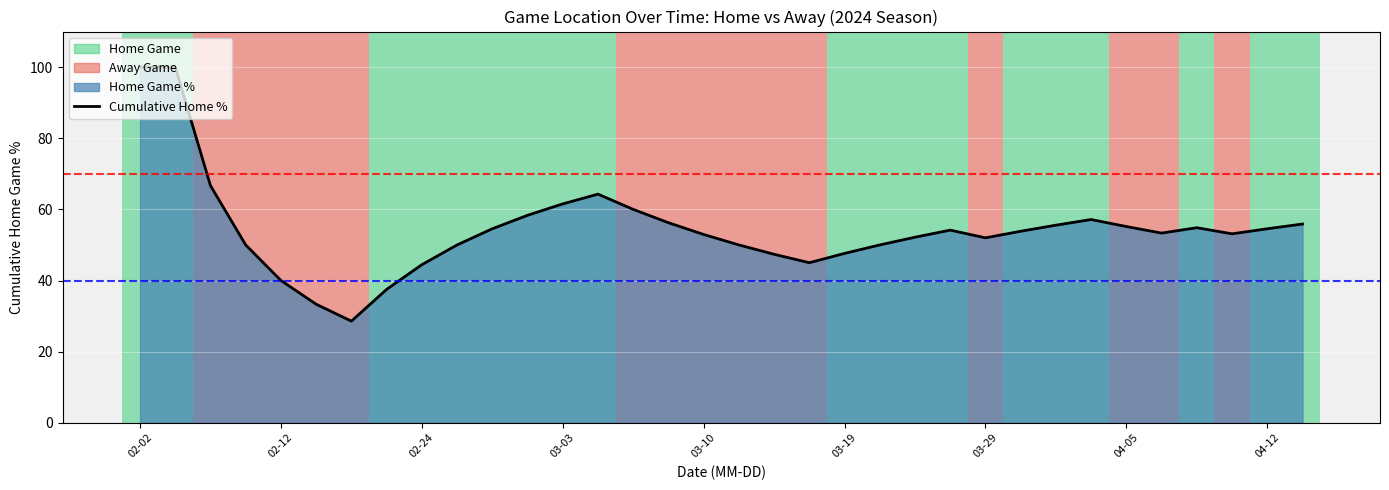

Reading left to right, extract all data points from this chart.

100.0	100.0	66.7	50.0	40.0	33.3	28.6	37.5	44.4	50.0	54.5	58.3	61.5	64.3	60.0	56.2	52.9	50.0	47.4	45.0	47.6	50.0	52.2	54.2	52.0	53.8	55.6	57.1	55.2	53.3	54.8	53.1	54.5	55.9